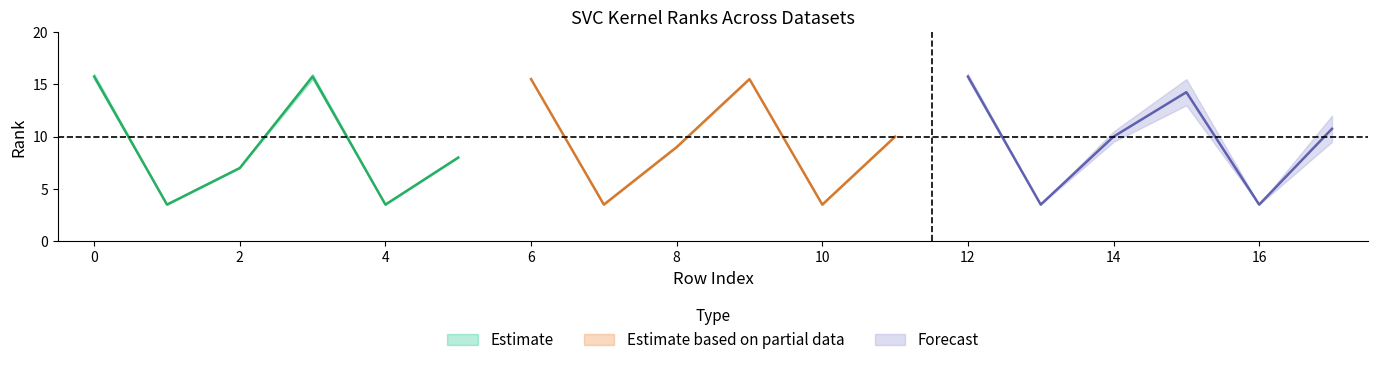

The value of Estimate based on partial data at 10 is 3.5. True or false?

True